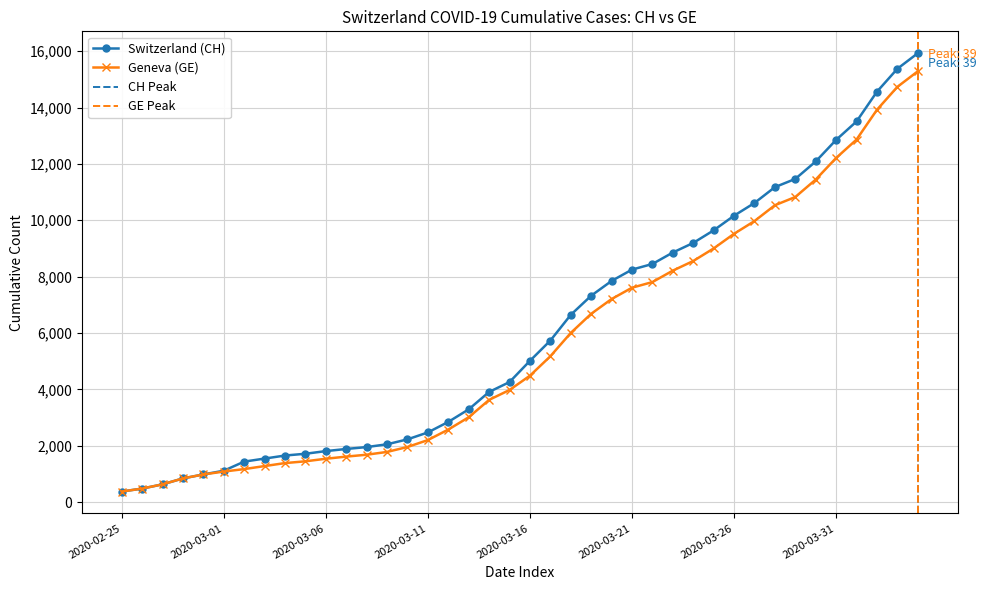

Count the number of data series in this chart.

2